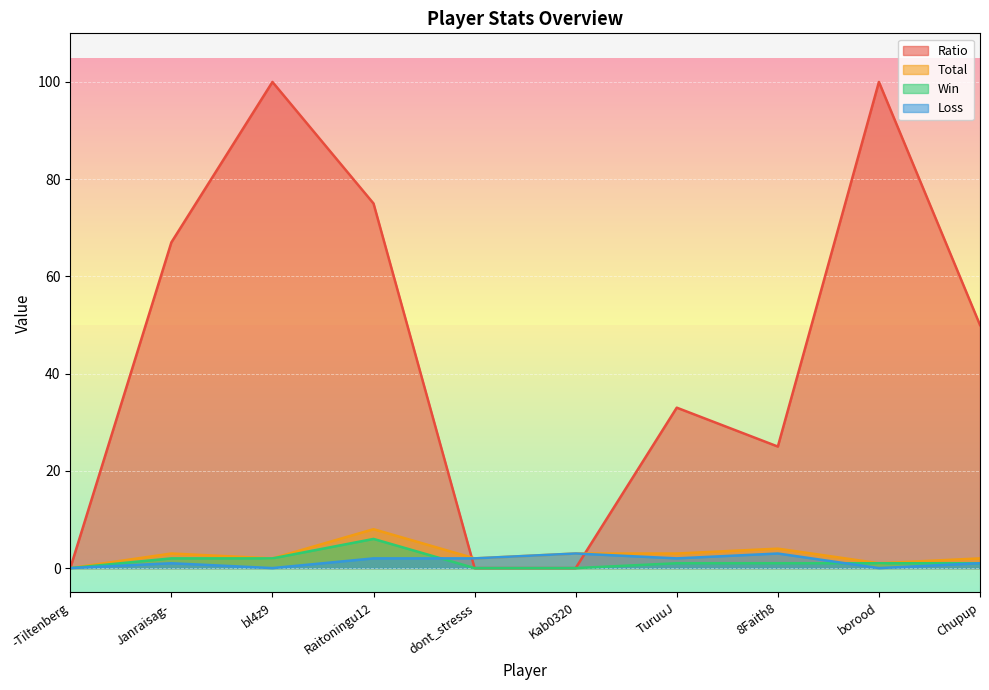

What is the value of the Win point at the 10th from the left?

1